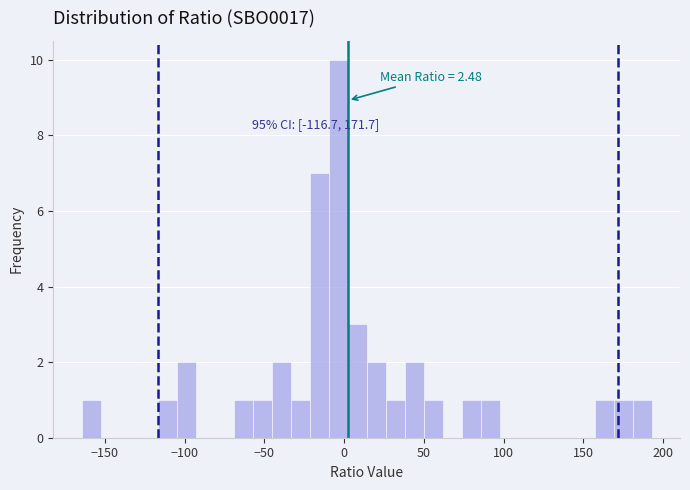

Around what value on the x-axis is the tallest bar? Give the approximate position of its centre, as read against the axis.

-5